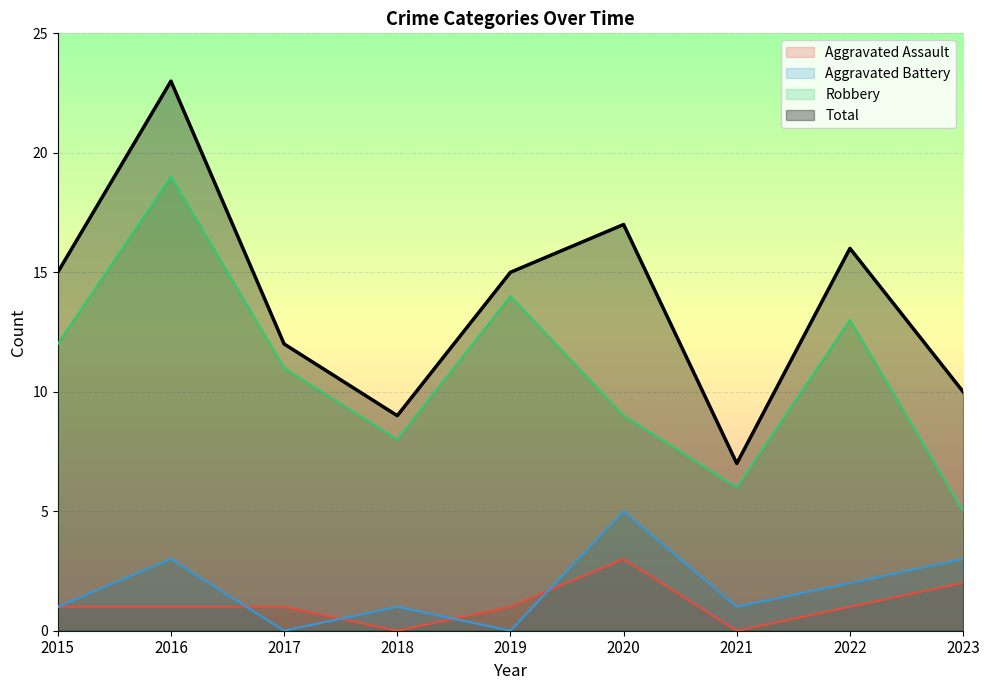

What is the sum of all Robbery values?

97